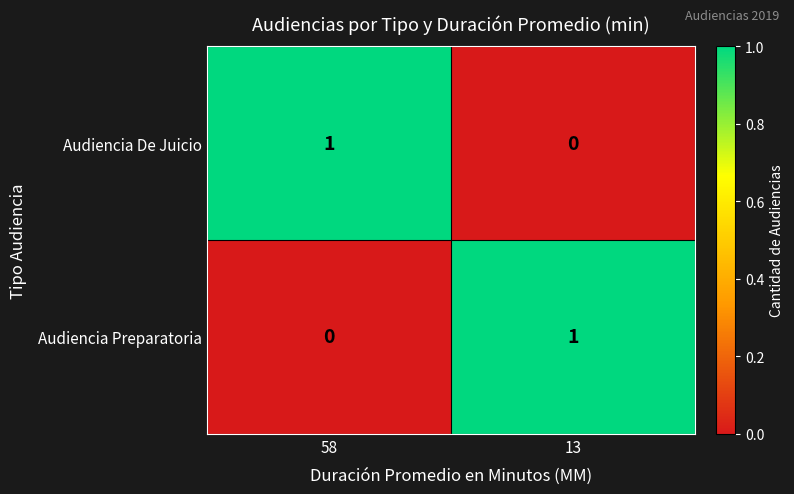

The value of Audiencia Preparatoria at 13 is 1. True or false?

True